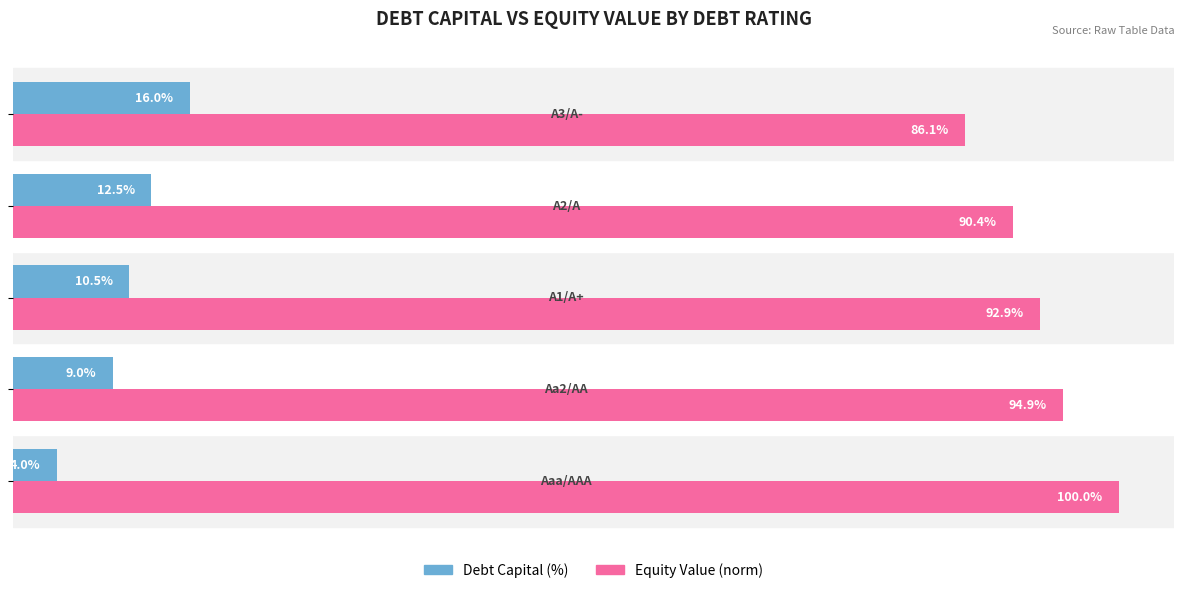

Which series has the widest spread of values?

Equity Value (norm)